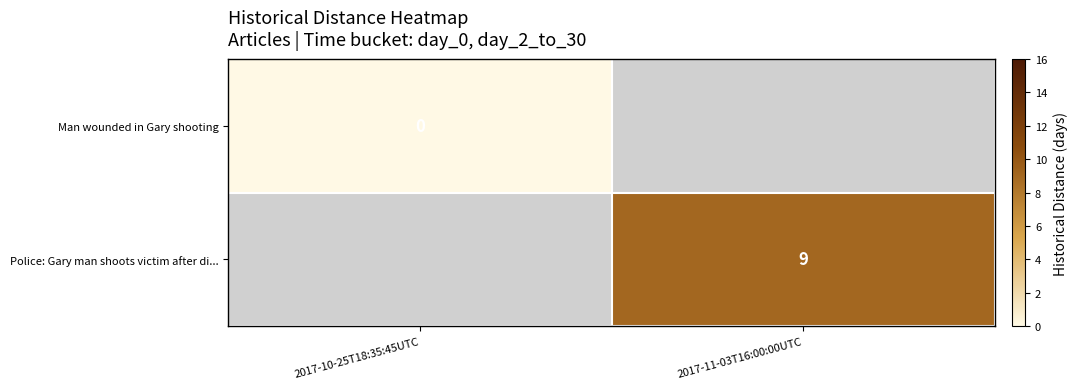

True or false: Police: Gary man shoots victim after di... has a value of 9 at 2017-11-03T16:00:00UTC.

True